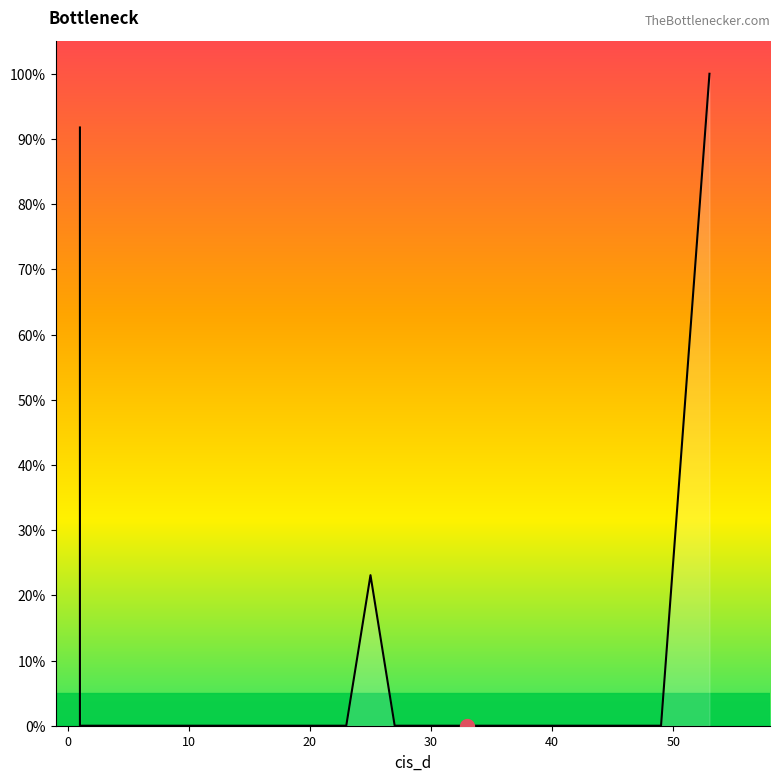

What is the difference between the second highest and minimum values?

91.8